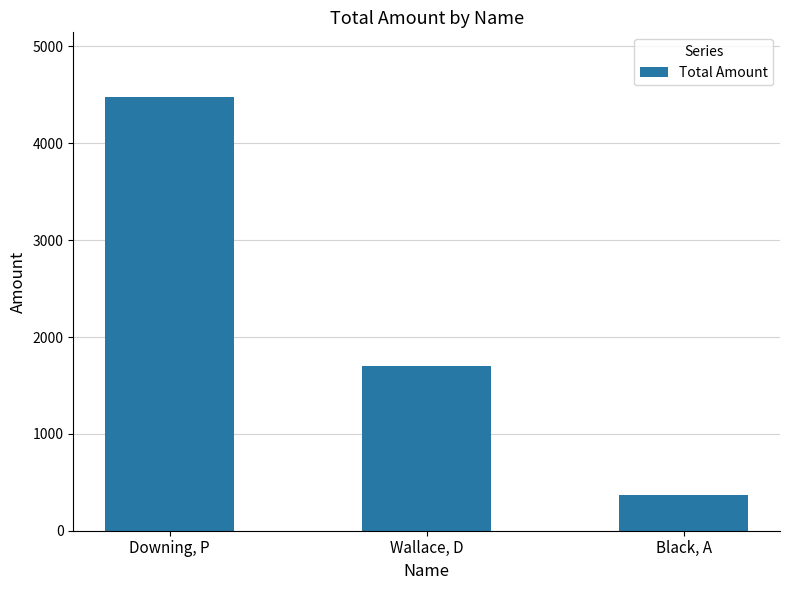

Between Downing, P and Black, A, which is larger?

Downing, P